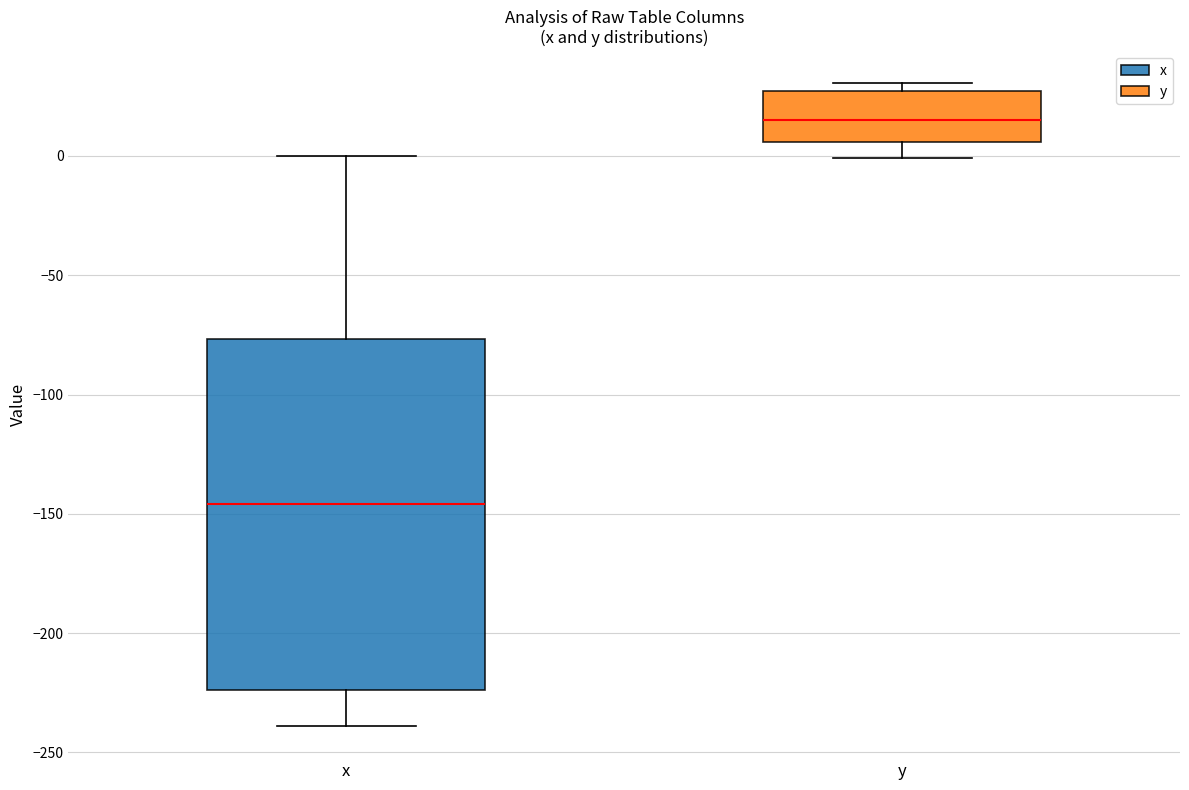

Reading left to right, transcribe this box plot: for each box, give where its median line is, the range the box spans, and where its two whiskers end, as read against the y-axis. The values are not printed on the chart, so give them approximately, as read against the axis.

x: median -145, box -225 to -75, whiskers -240 to 0
y: median 15, box 5 to 25, whiskers 0 to 30